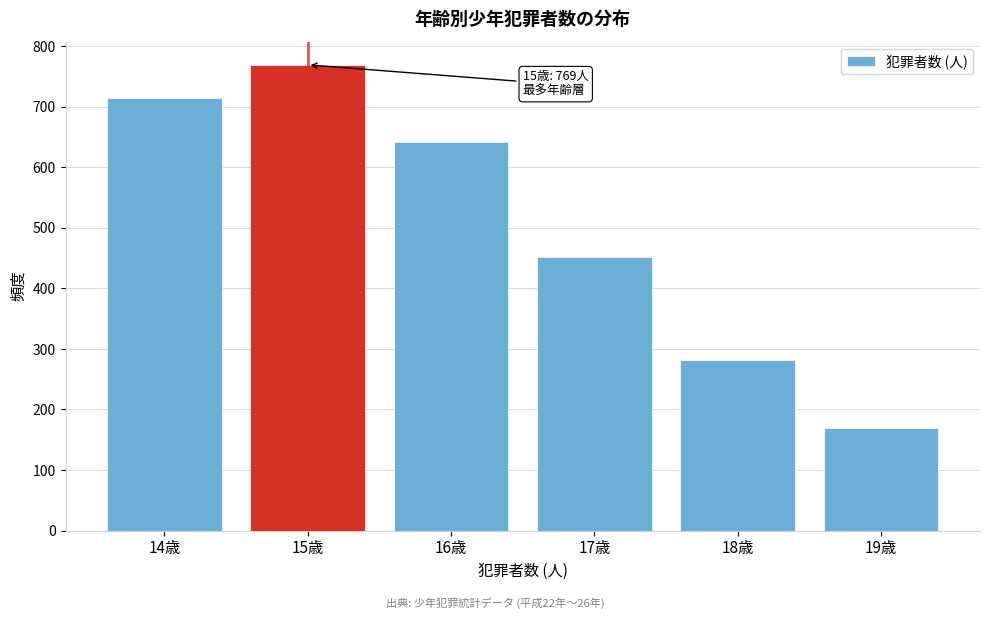

Reading left to right, list all the values displayed in this chart.

714	769	642	452	282	170